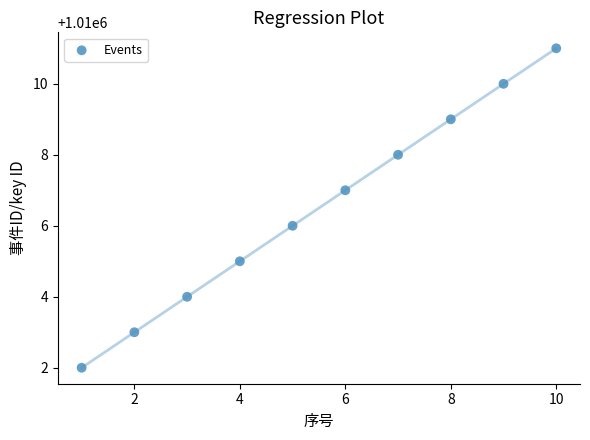

What is the range of X values (max minus min)?

9